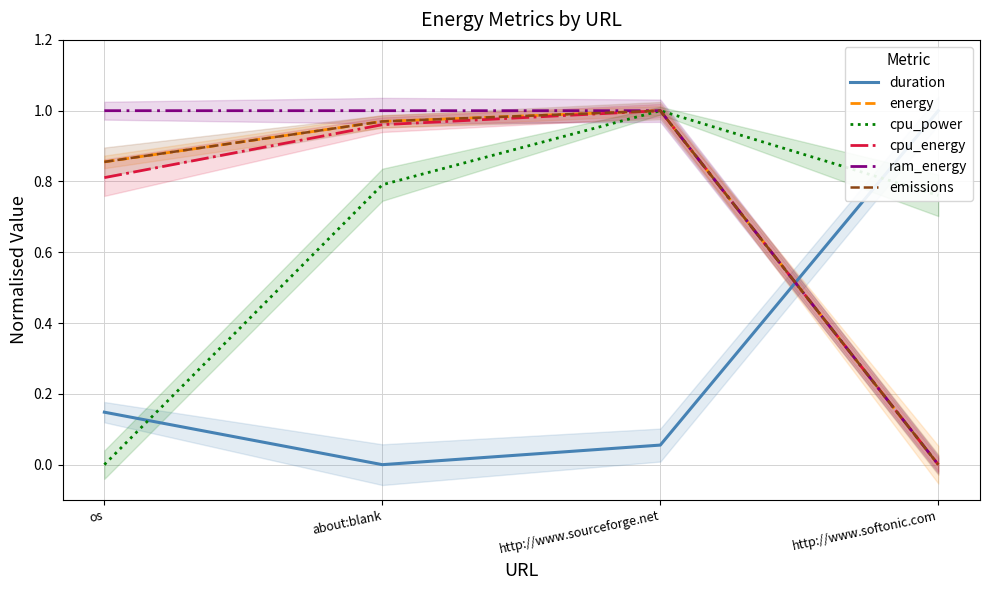

At which category is the sum across all series the highest?

http://www.sourceforge.net